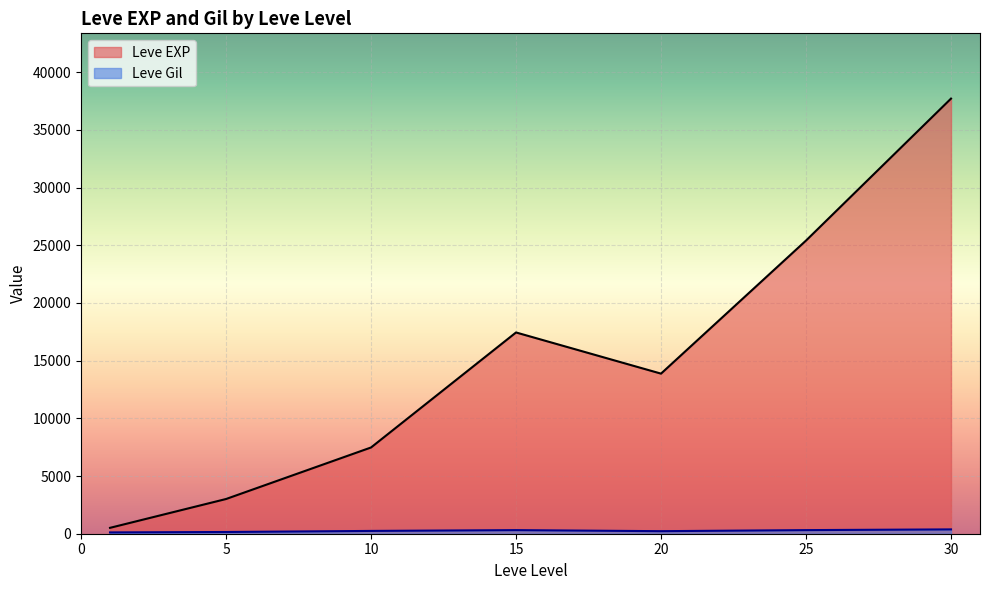

The Leve Gil series shows 245 at 15. True or false?

True